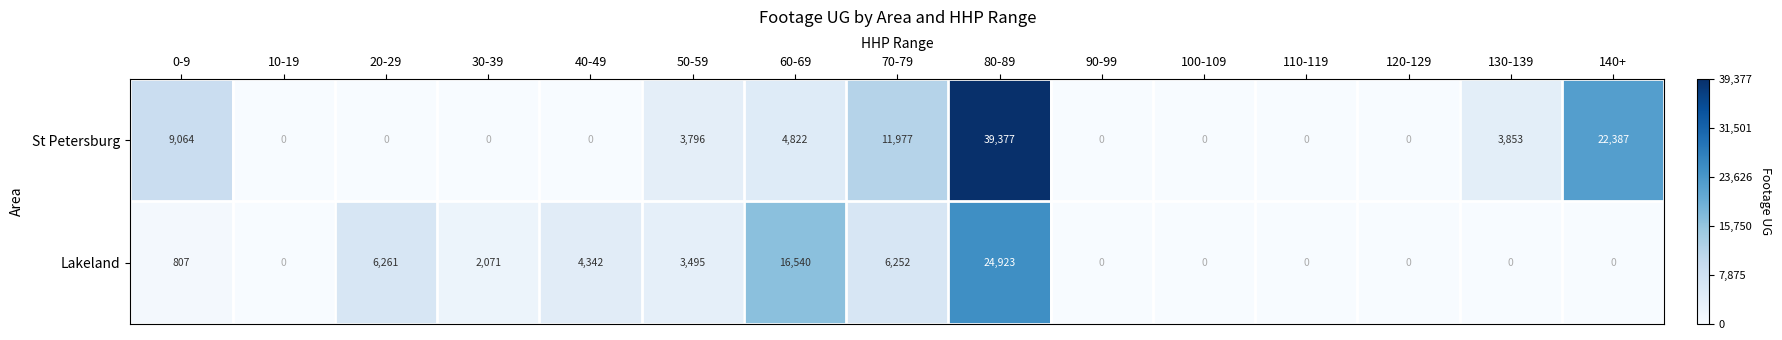

At how many categories does at least one series exceed 5160?

6